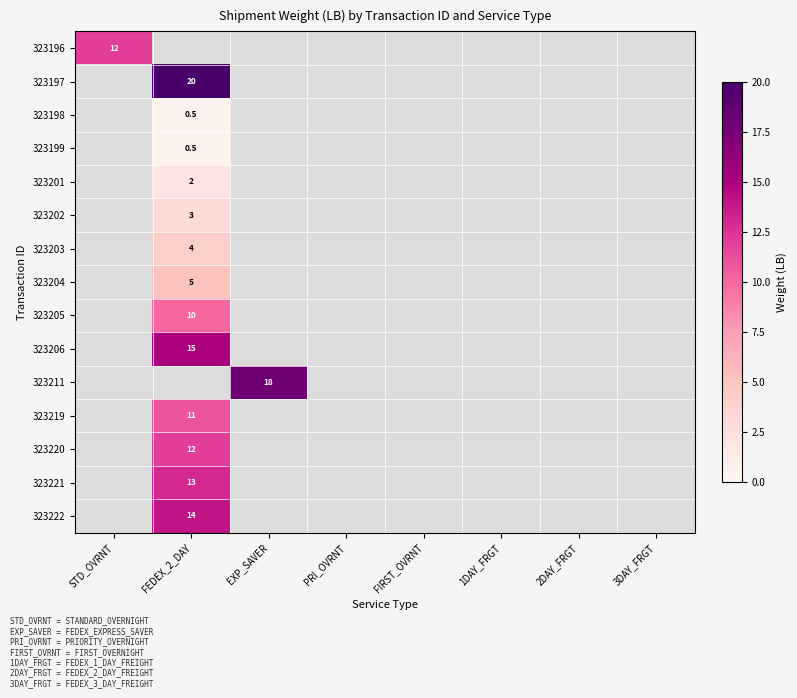

The value of 323201 at FEDEX_2_DAY is 1.4. True or false?

False